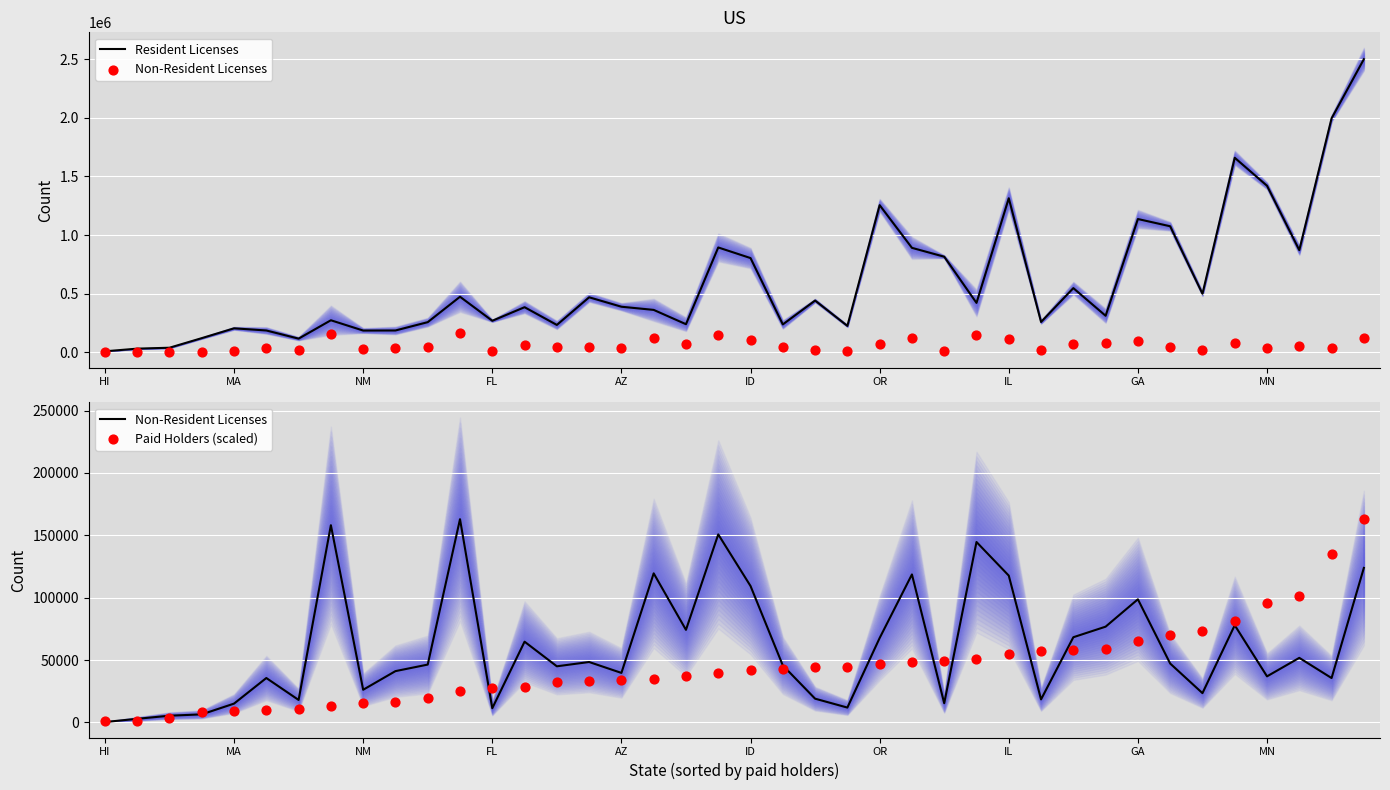

Which series reaches the maximum Y coordinate?

Resident Licenses